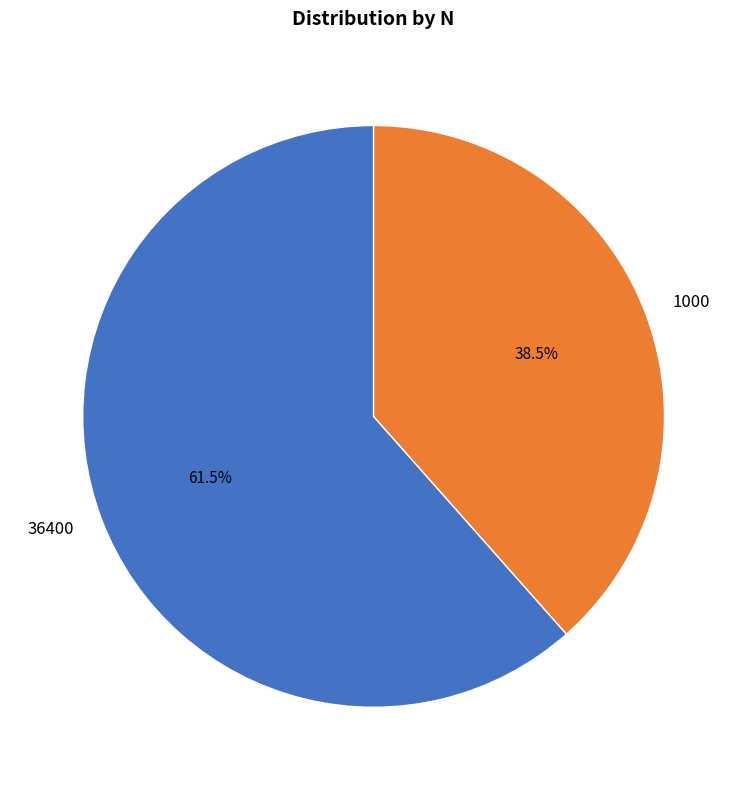

How much of the chart is everything except 1000?

61.5%